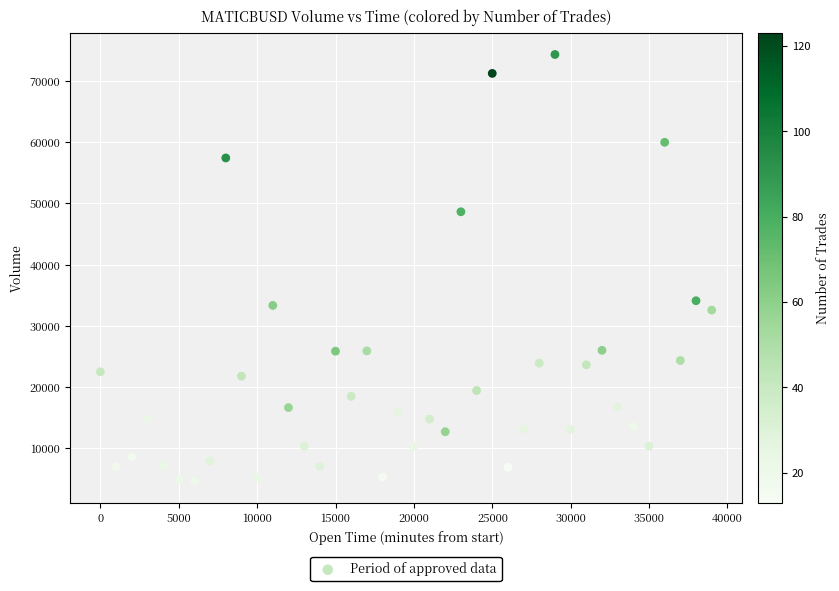

What is the range of Y values (max minus min)?

69750